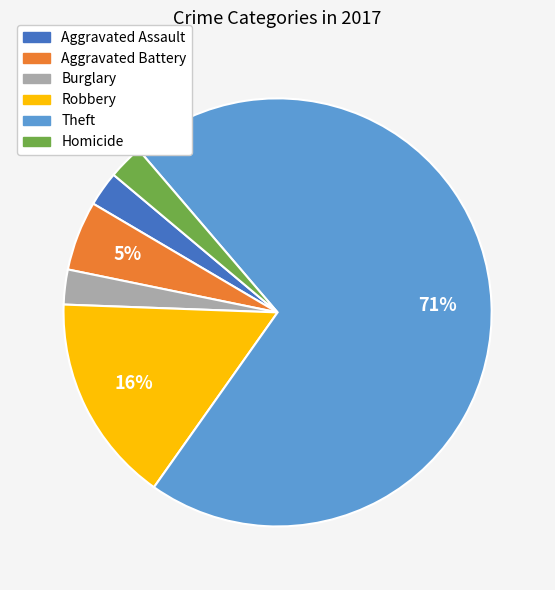

What is the majority slice?

Theft